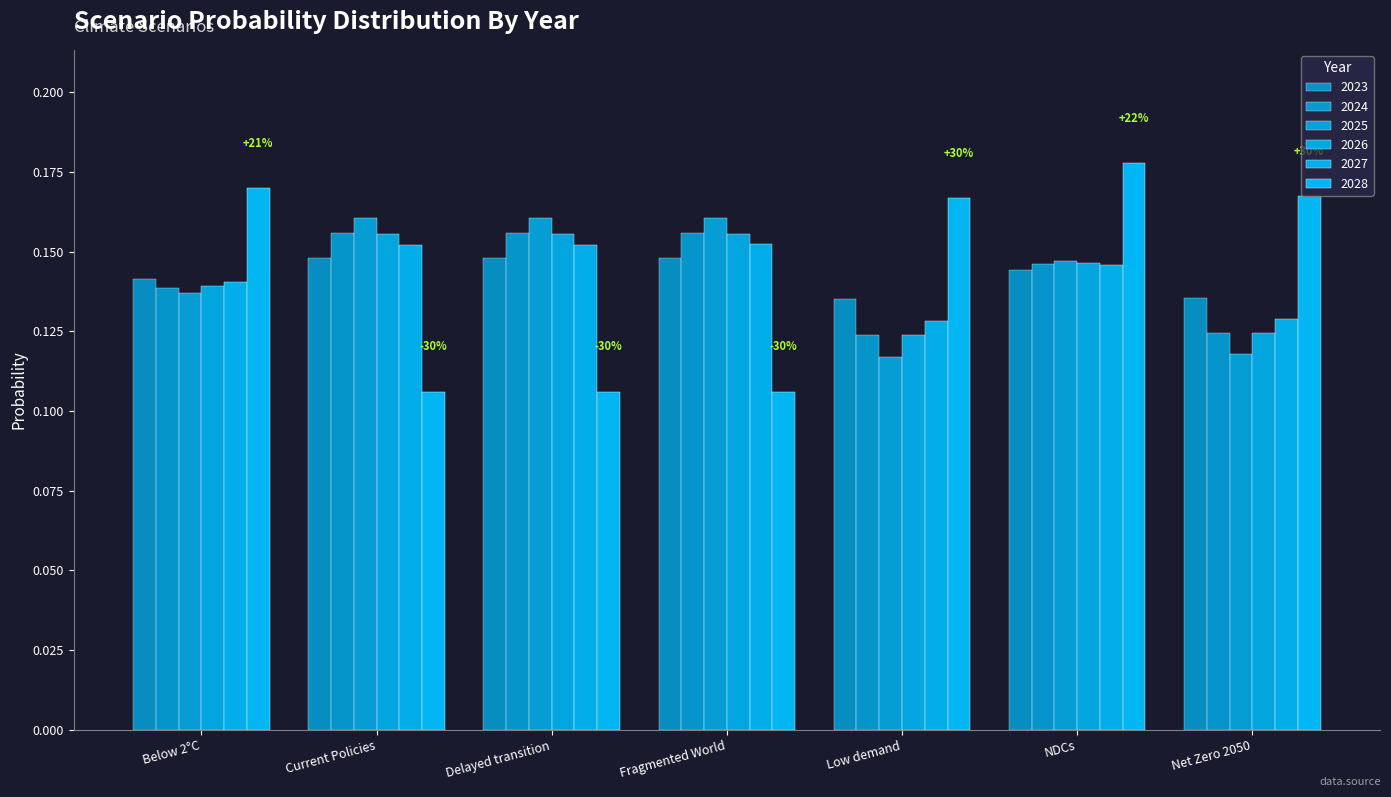

What is the minimum value shown in the chart?

0.1